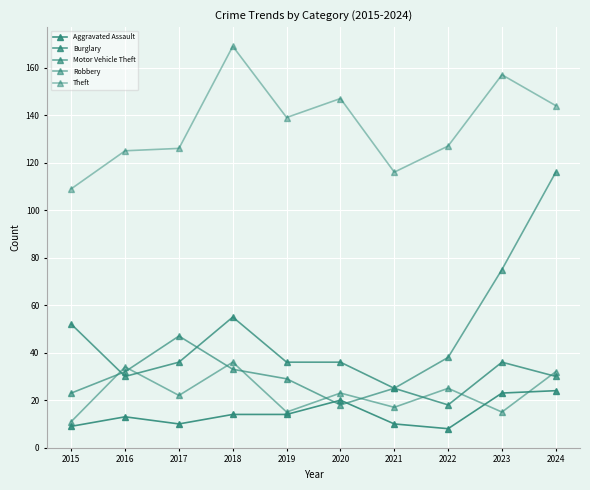

Does the chart have visible grid lines?

Yes